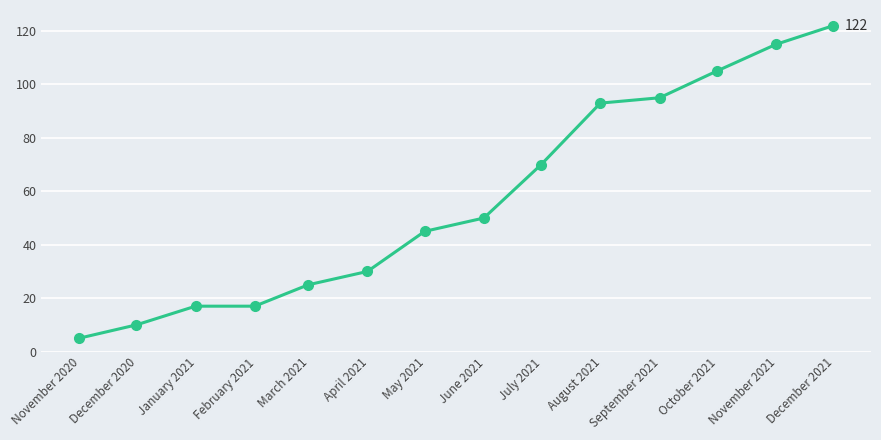

What is the sum of all values?

799